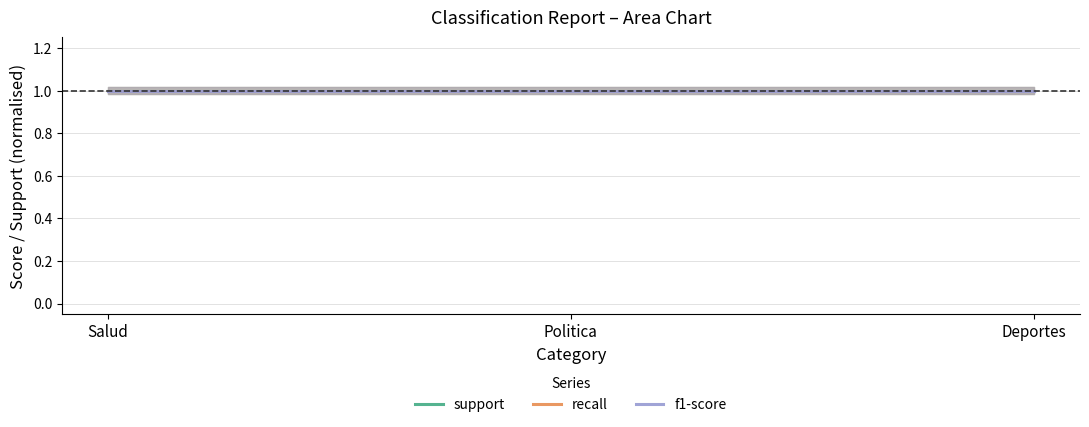

Reading left to right, what are all the values shown in this chart?

support: Salud=15	Politica=15	Deportes=15
recall: Salud=1	Politica=1	Deportes=1
f1-score: Salud=1	Politica=1	Deportes=1